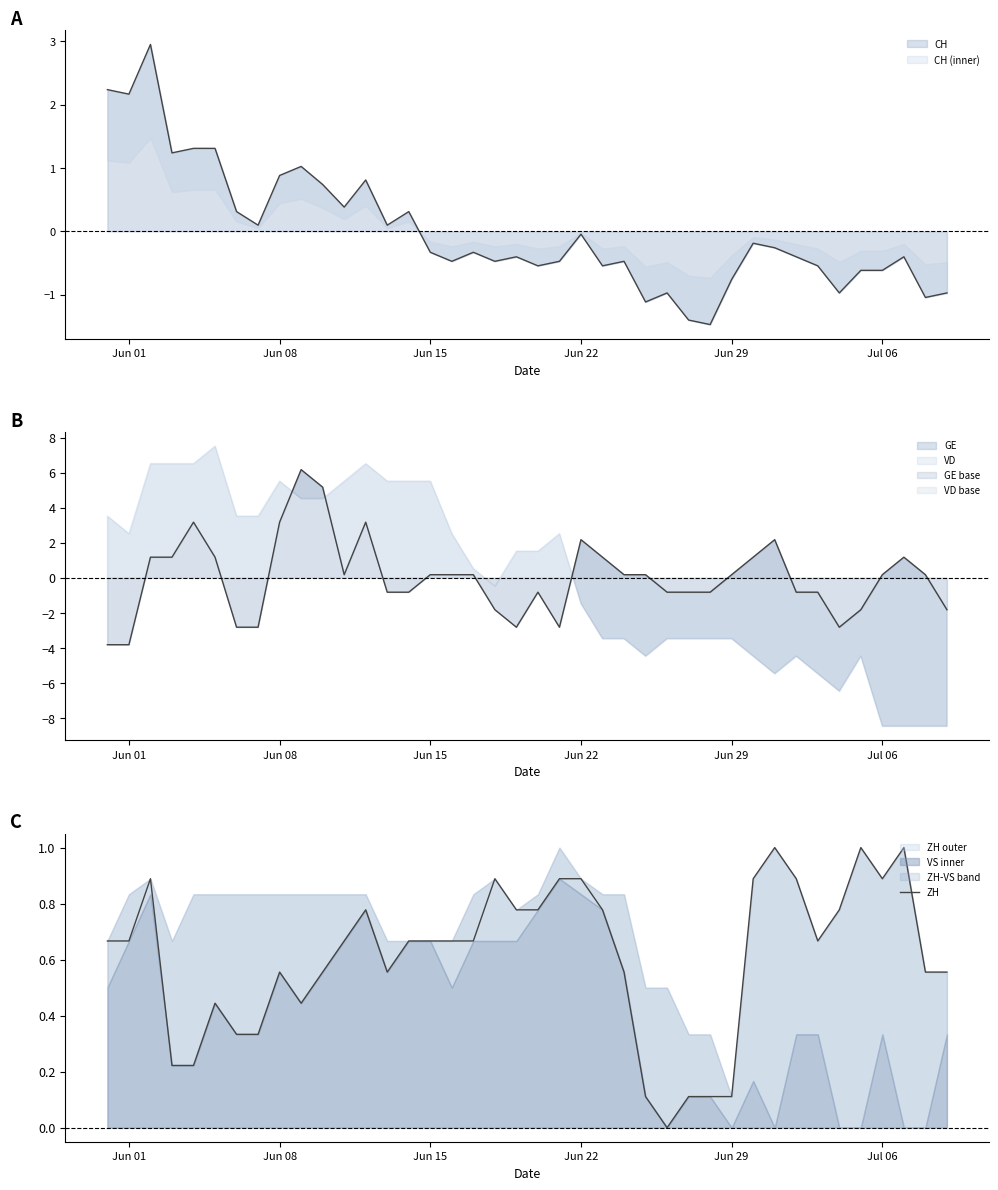

What is the minimum value for CH?

-1.5